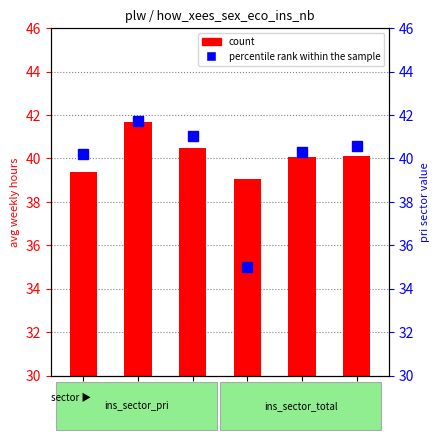

At which label does count reach its peak?

CON